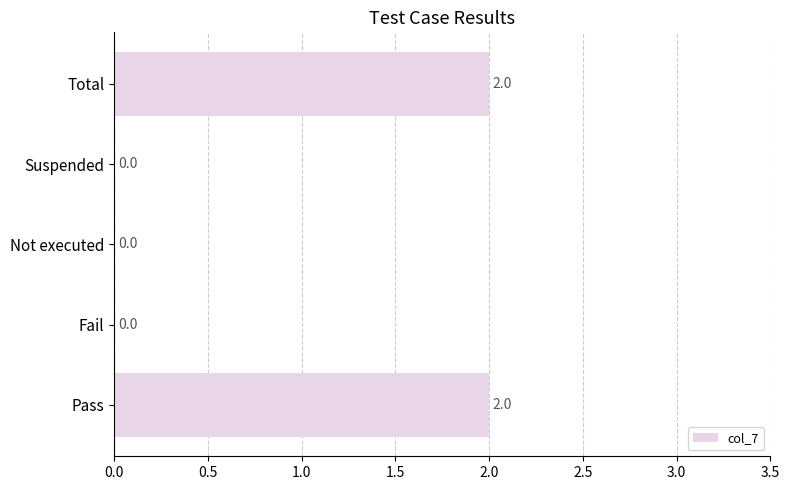

What is the sum of all values?

4